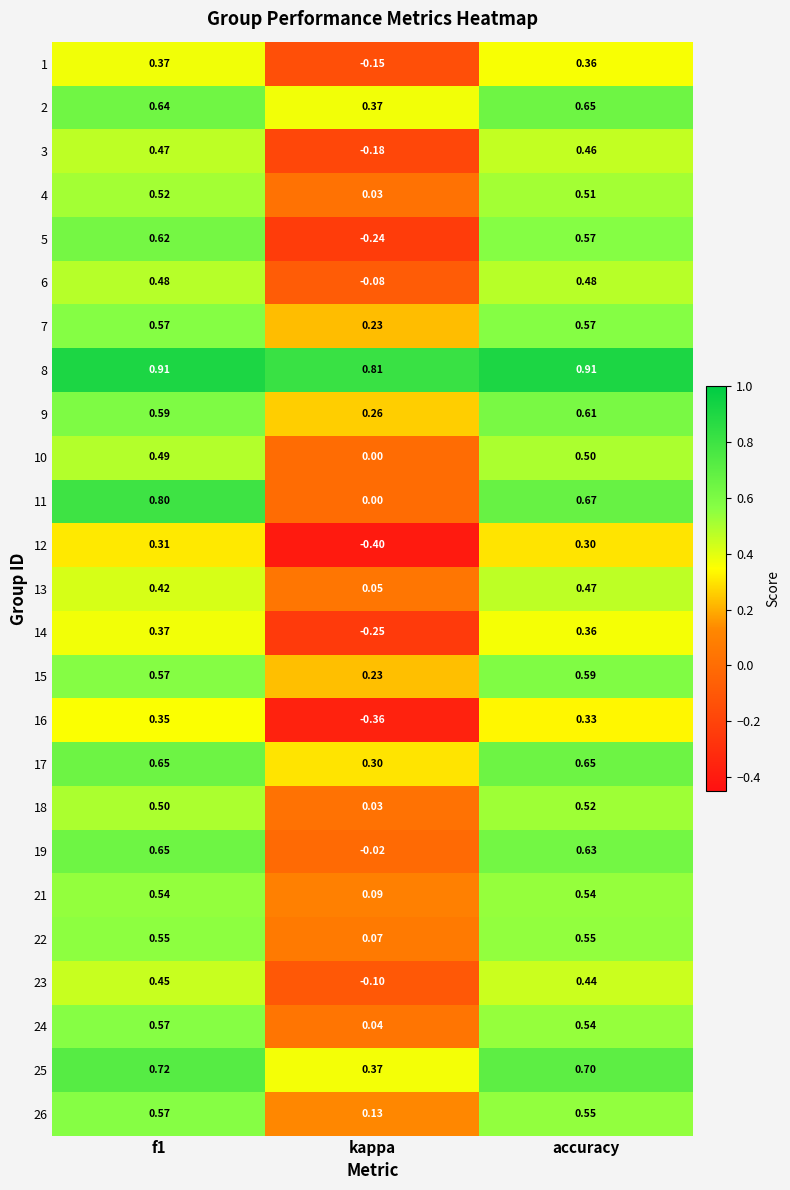

Which category has the lowest value in the 6 series?

kappa